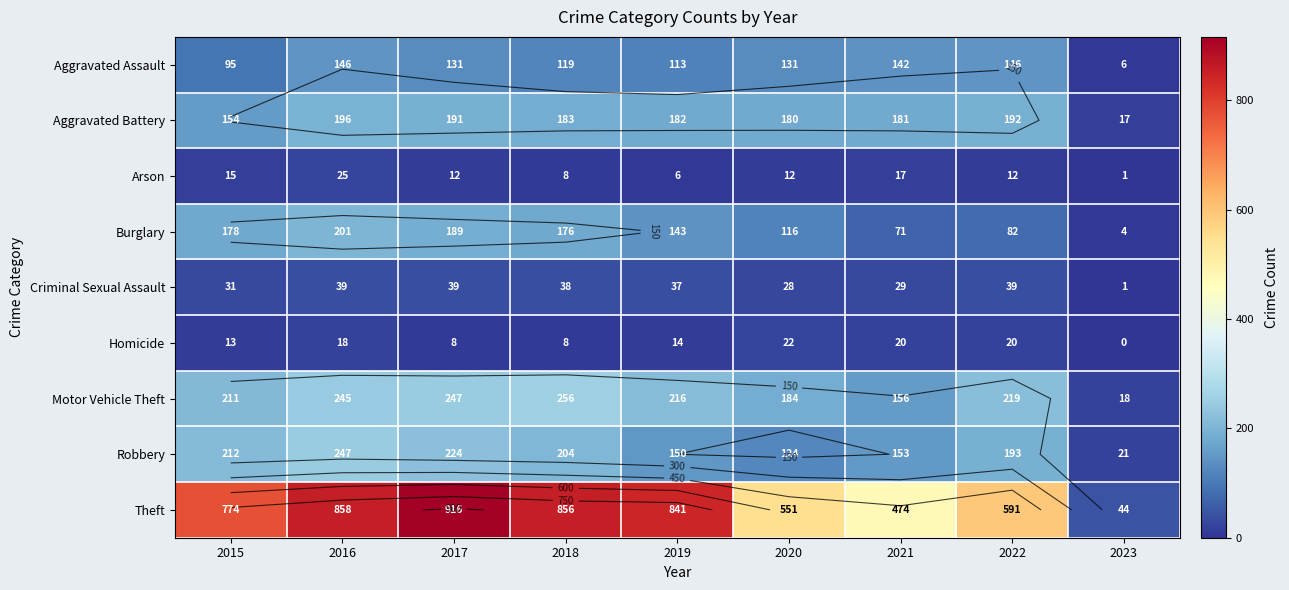

At which label is Motor Vehicle Theft closest to 137?

2021